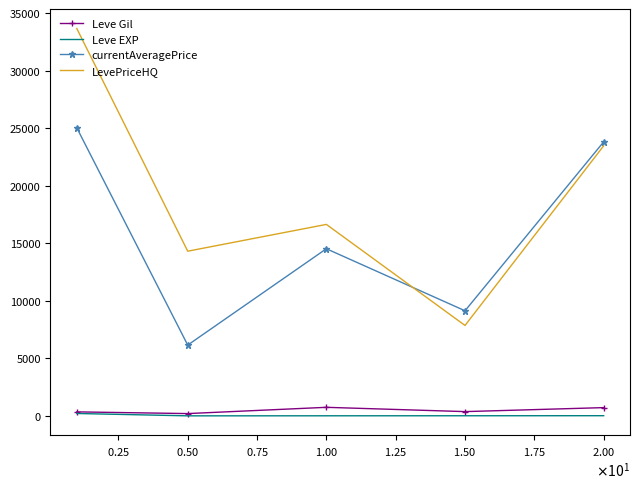

In Leve EXP, how many points are lower than both neighbors (excluding endpoints)?

1